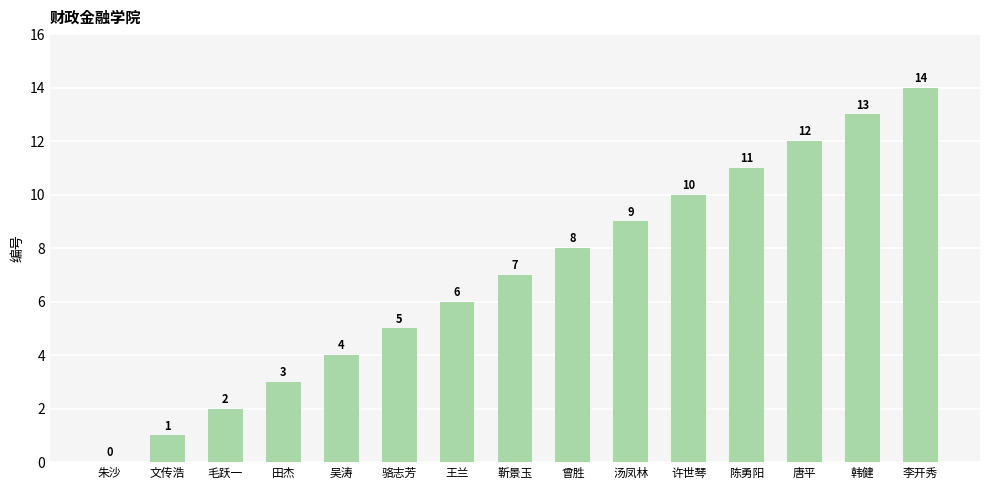

What is the sum of the values at 田杰 and 汤凤林?

12